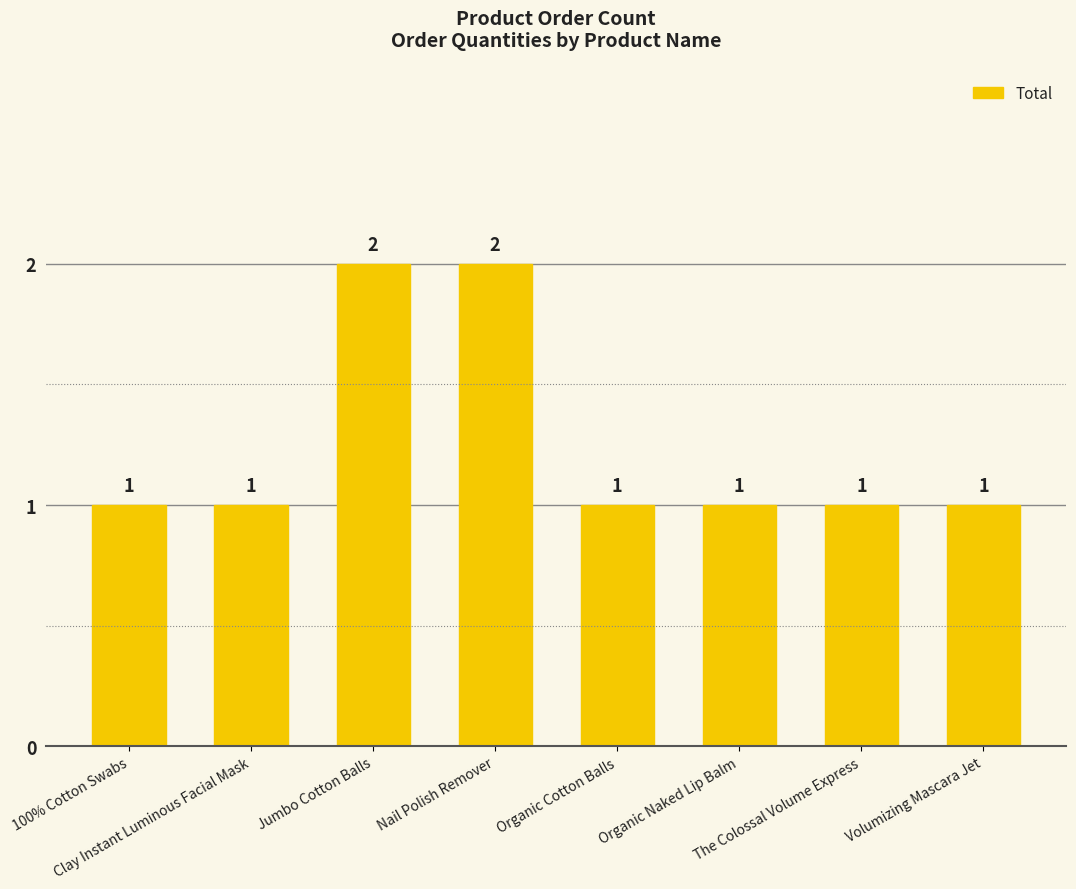

What is the value of the 6th bar from the left?

1